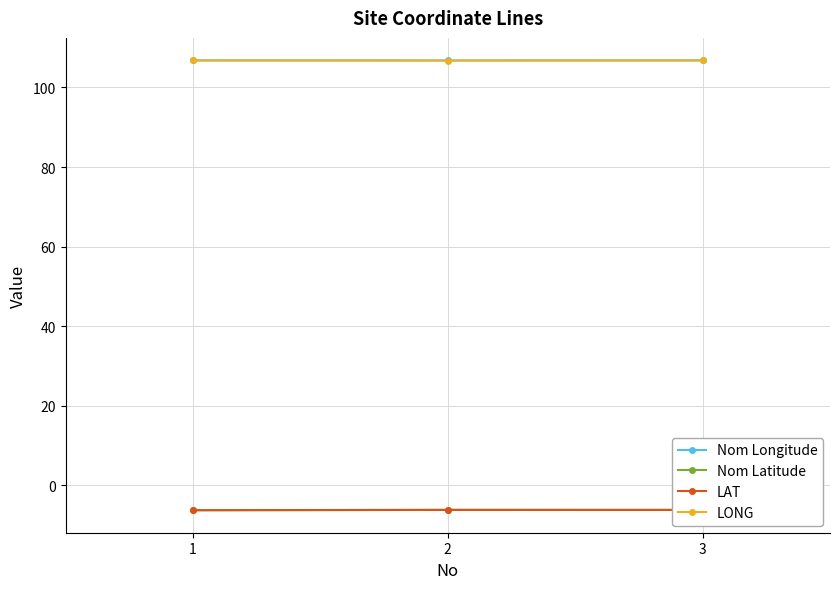

What is the minimum value shown in the chart?

-6.2